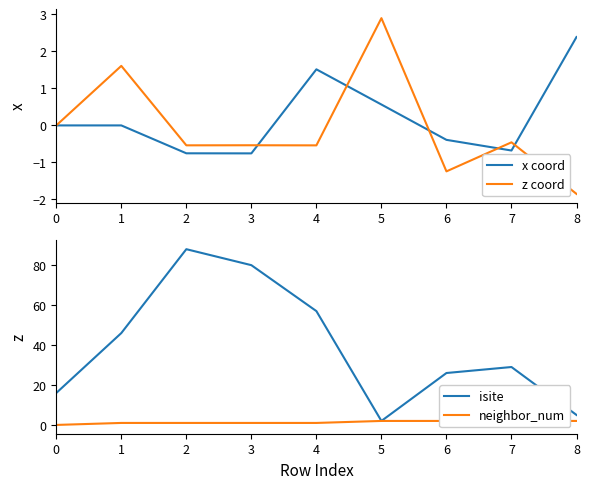

How many negative values does the x coord series have?

4